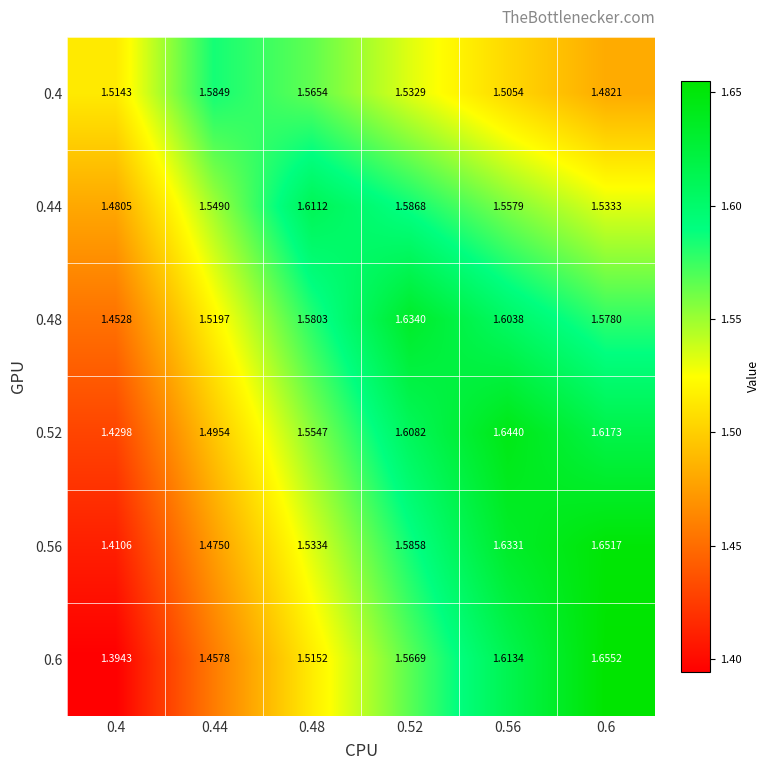

Is the value of 0.6 at 0.56 greater than the value of 0.56 at 0.52?

Yes